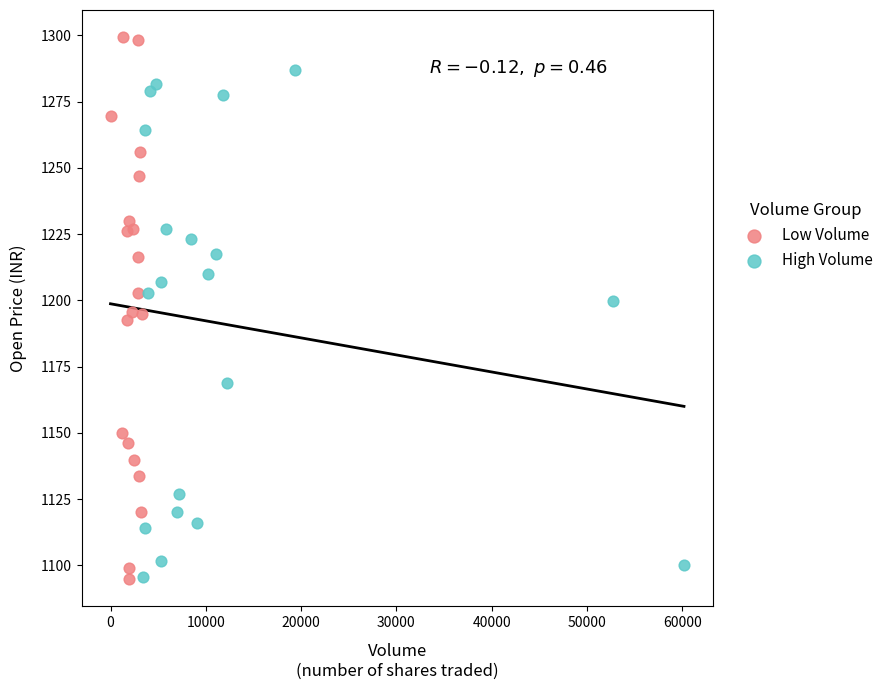

Which series contains the highest Y value?

Low Volume